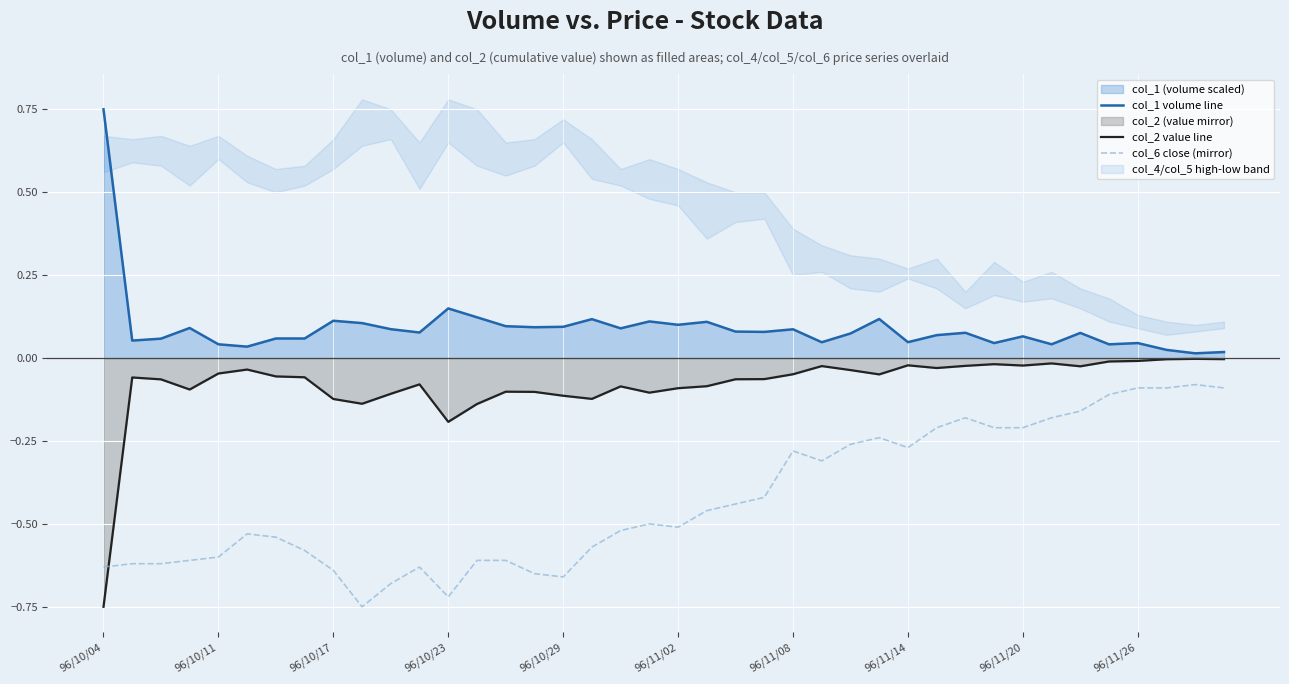

What is the value of the col_2 value line point at the 20th from the left?

-0.1